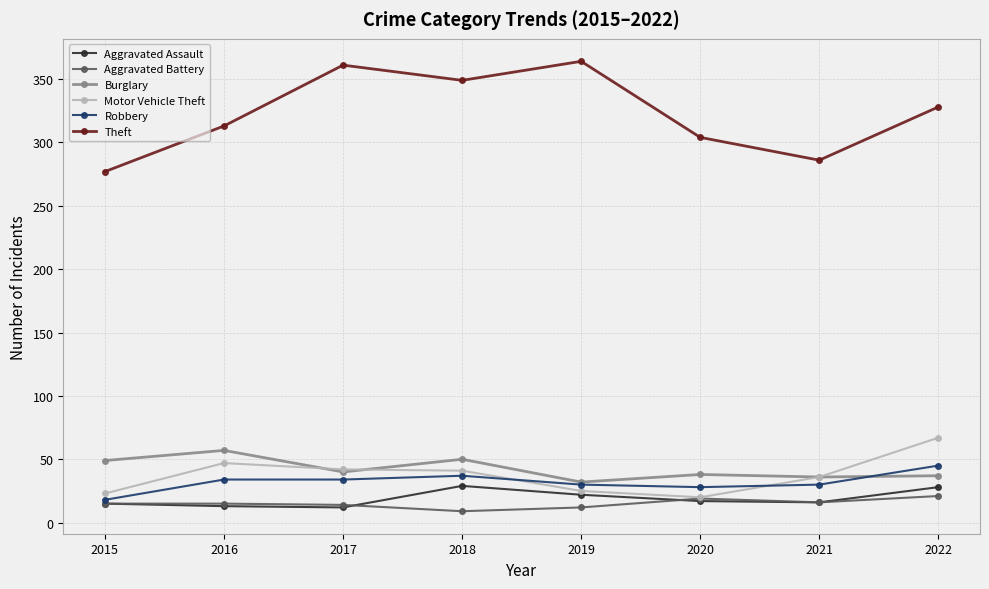

Is this an area chart (filled region under the line)?

No